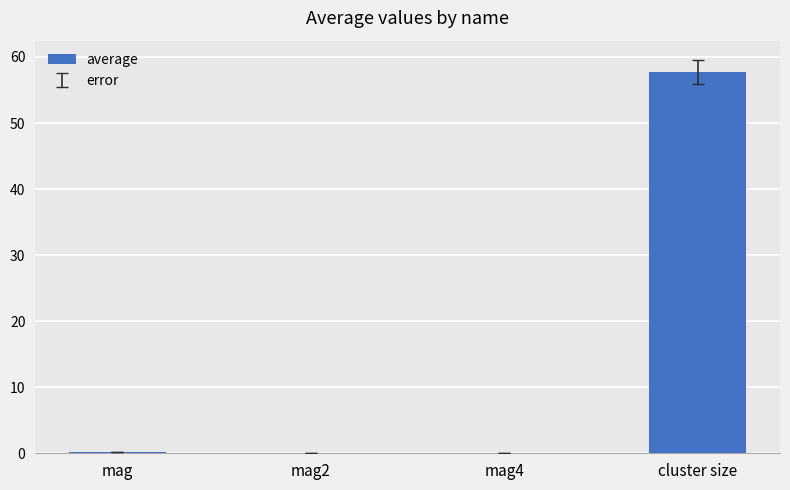

The value at mag2 is 0.0. True or false?

True